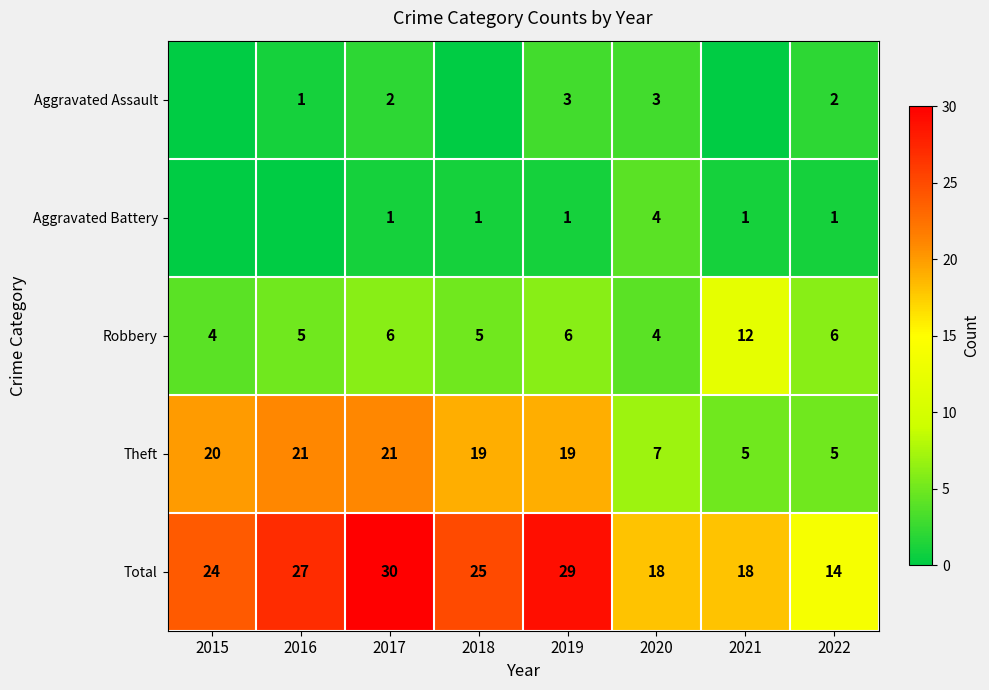

Where does the Total series first go above 25?

2016